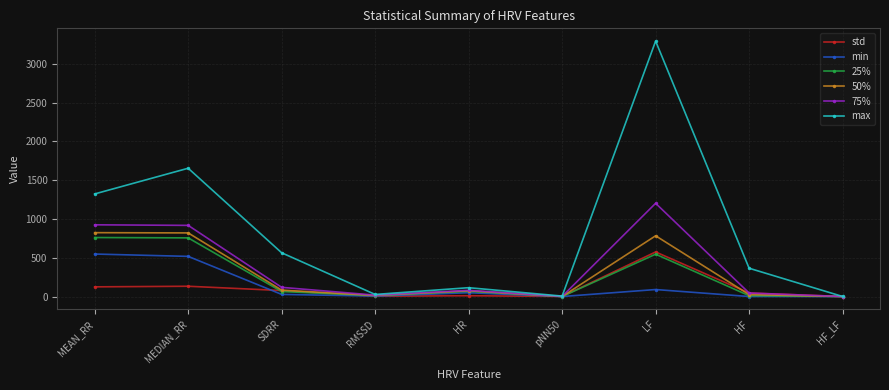

The value of min at pNN50 is 0.0. True or false?

True